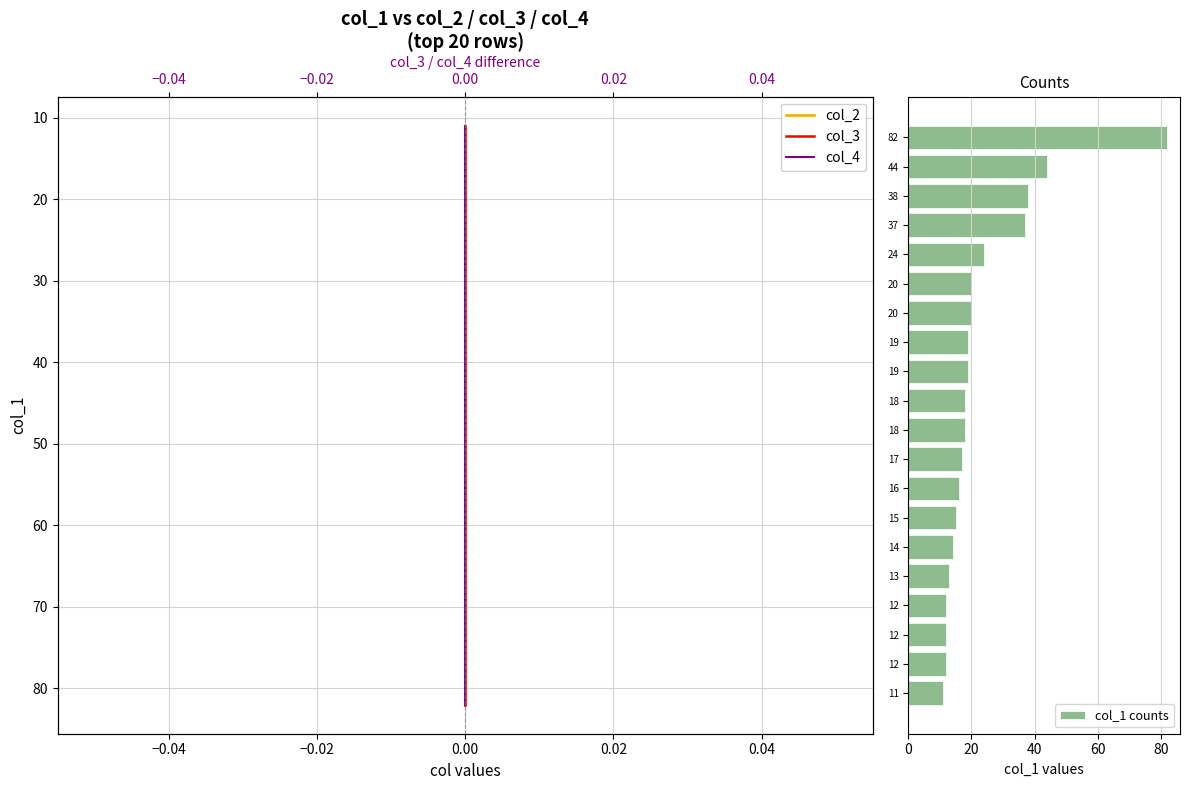

What are all the series names shown in the legend?

col_2, col_3, col_4, col_1 counts